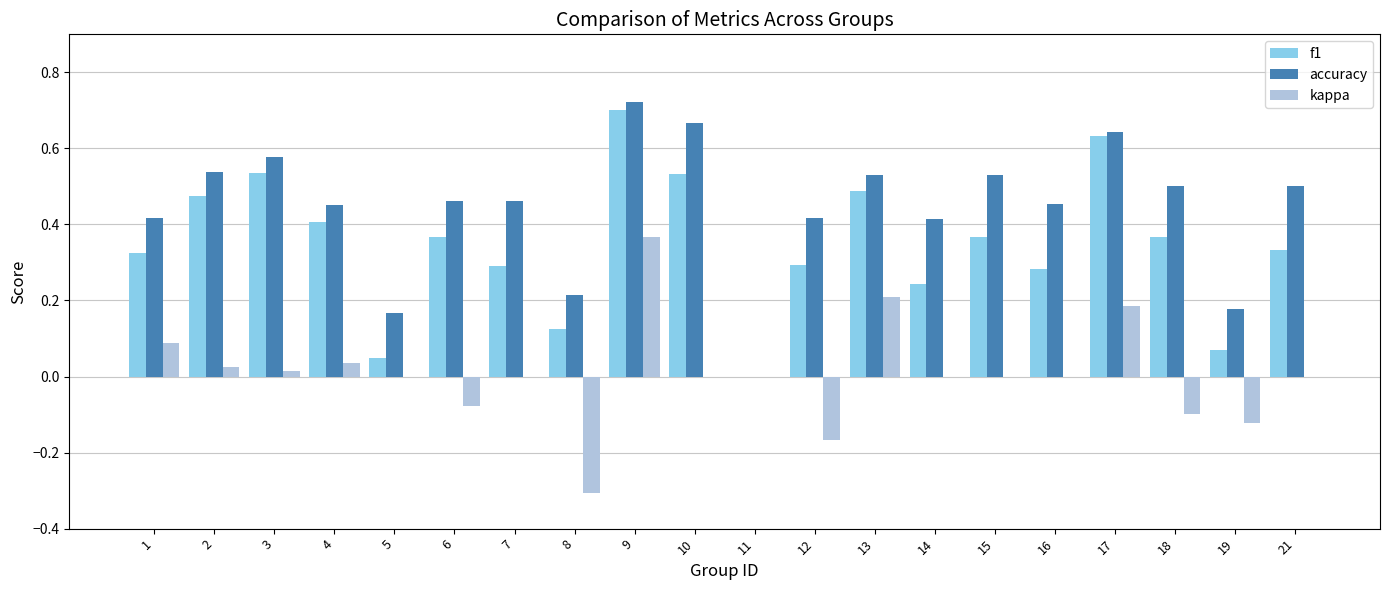

True or false: kappa has a value of -0.0 at 6.

False